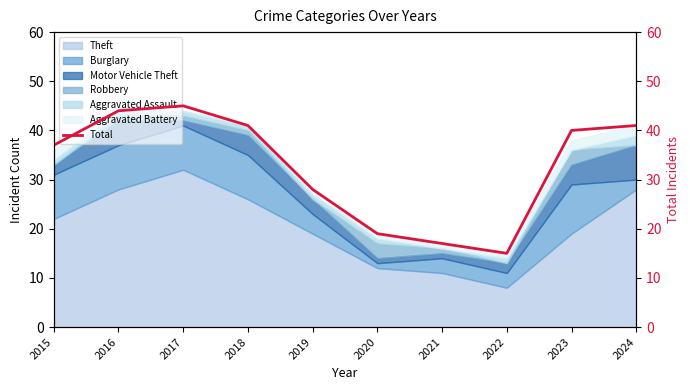

How many values are below 40?

5